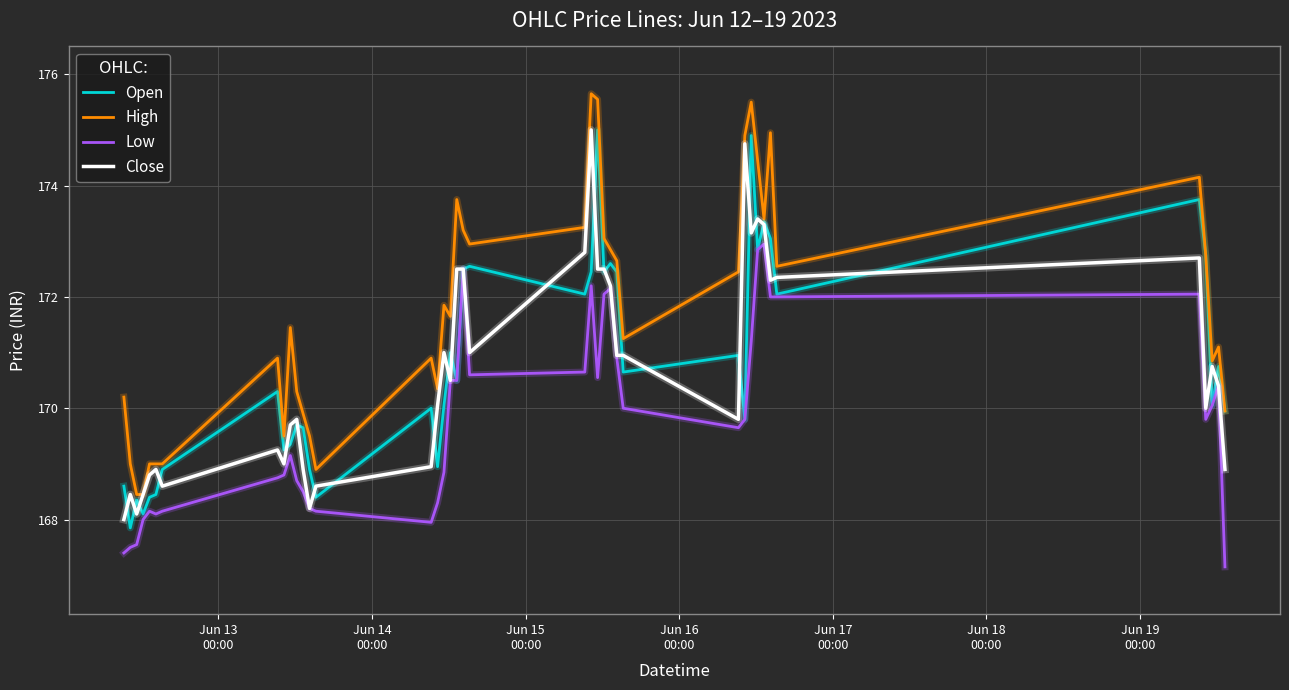

What is the lowest value of the Low series?

167.2